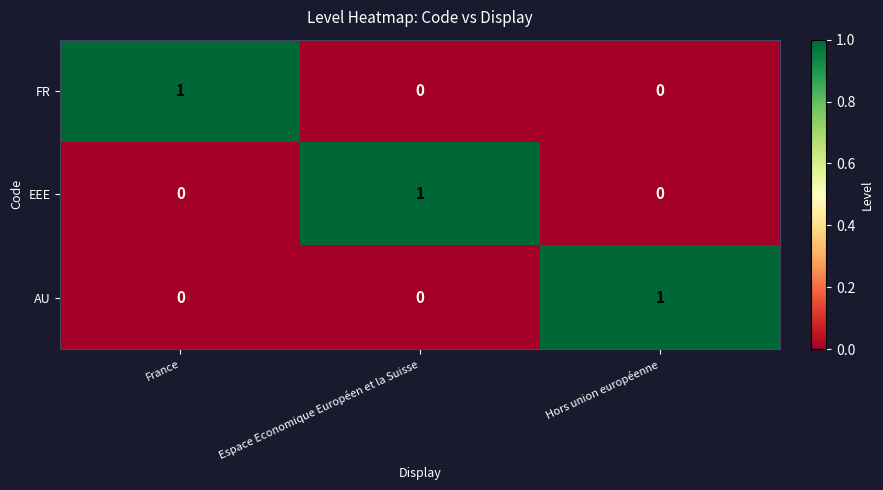

At how many categories does at least one series exceed 0?

3